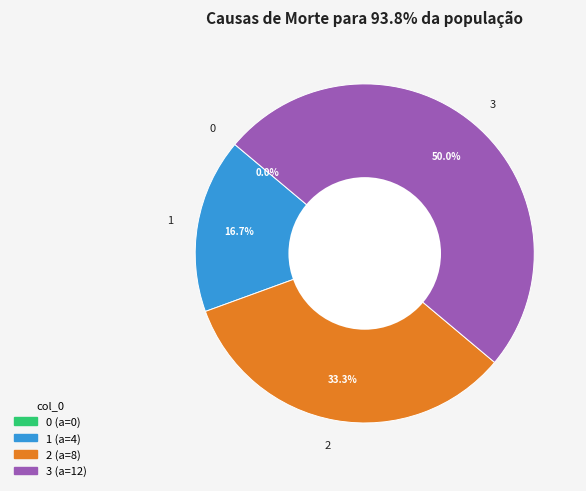

What percentage is NOT represented by 2?

66.7%